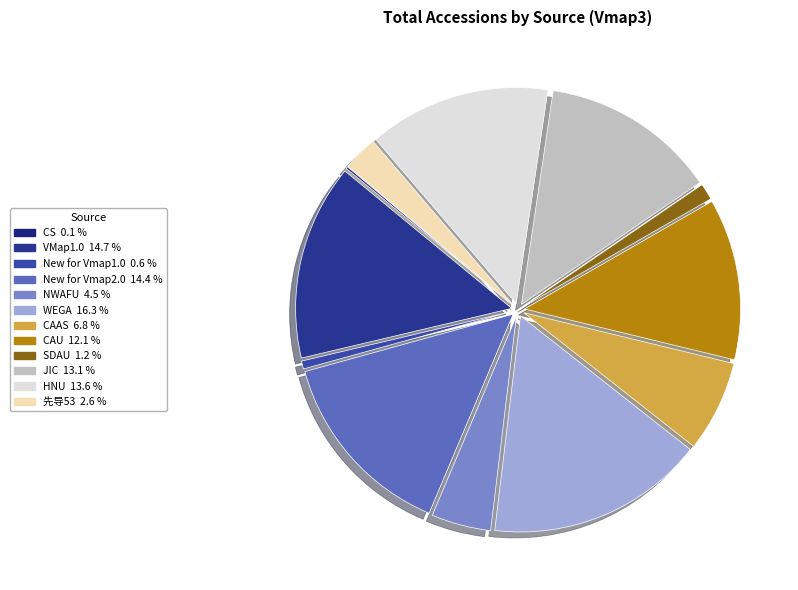

Which slice is the smallest?

CS